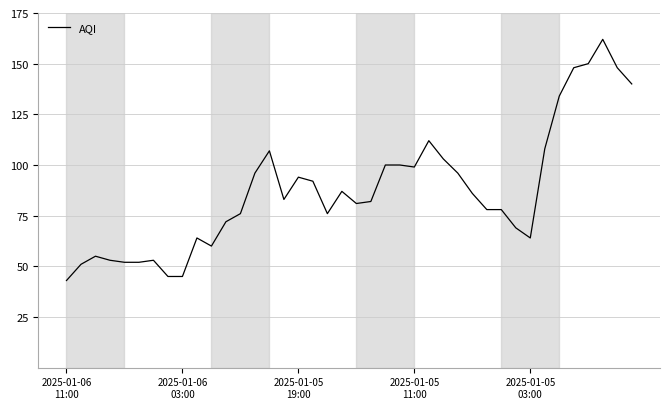

What is the greatest value displayed?

162